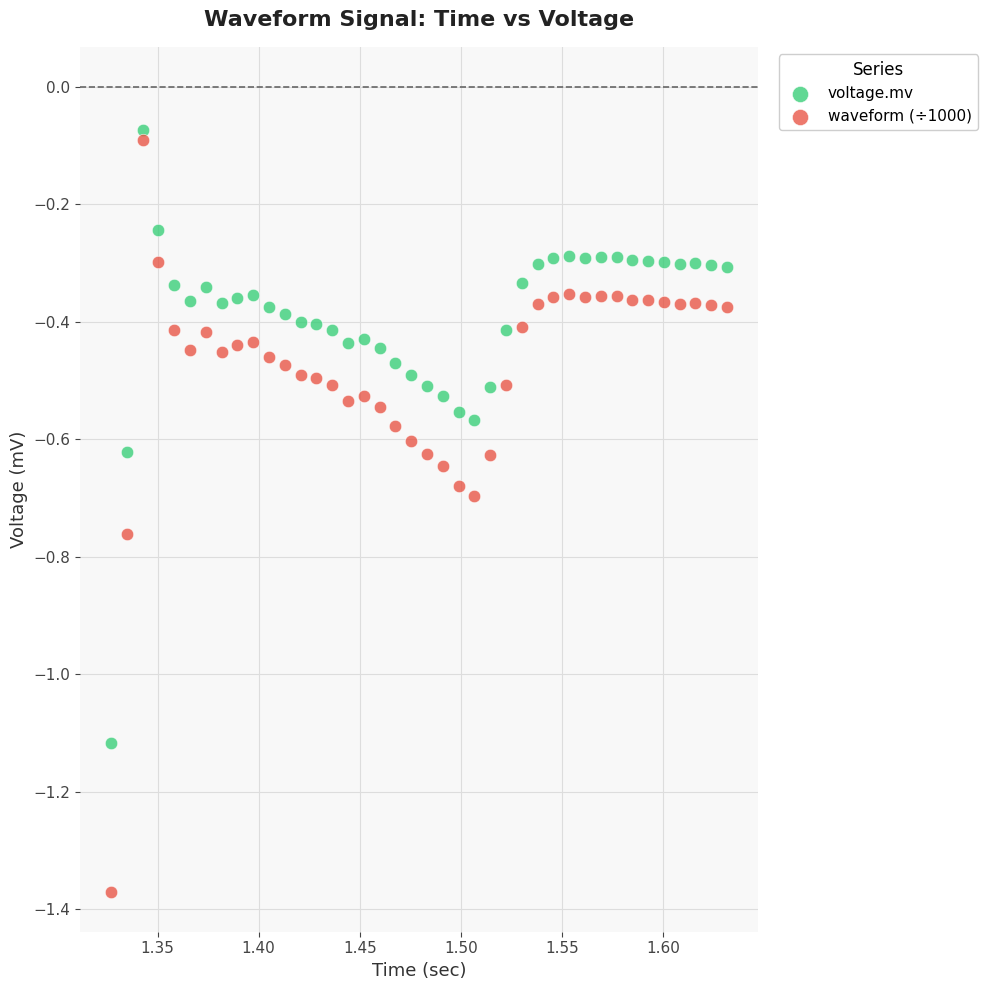

Across all data points, what is the range of X values (max minus min)?

0.3